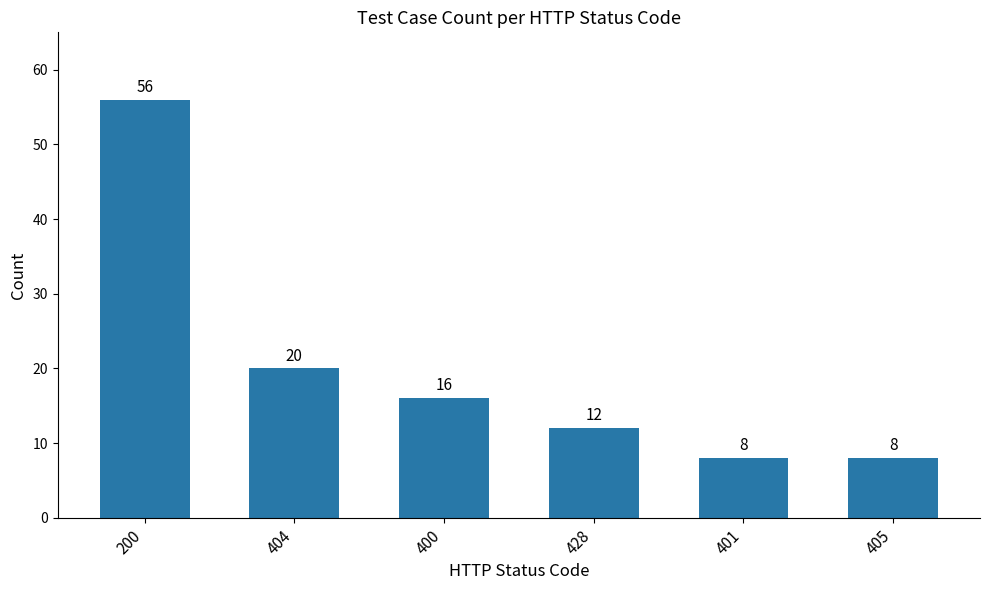

At which label is the value closest to 32?

404